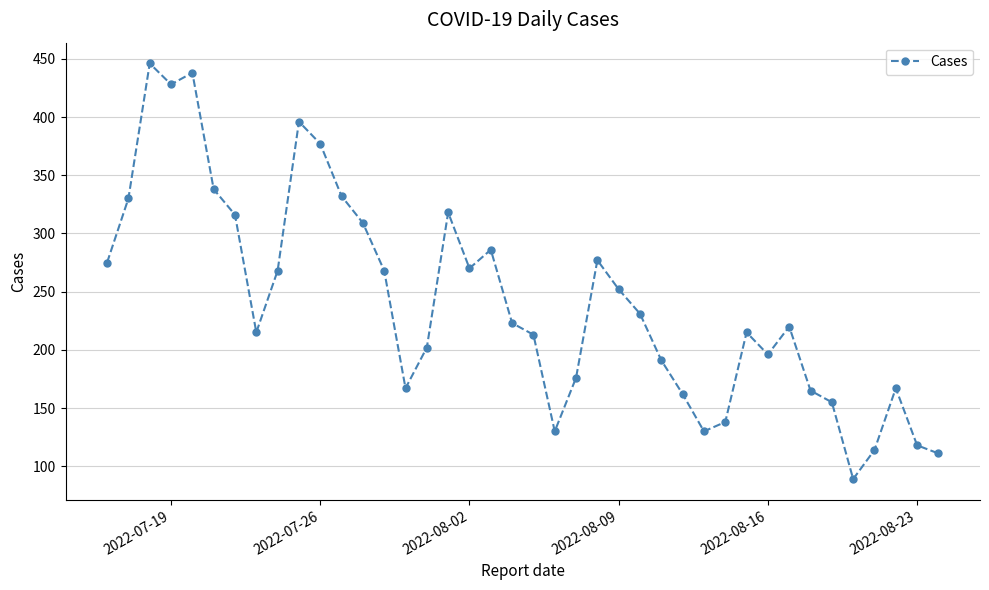

What is the value of the 20th point from the left?

223